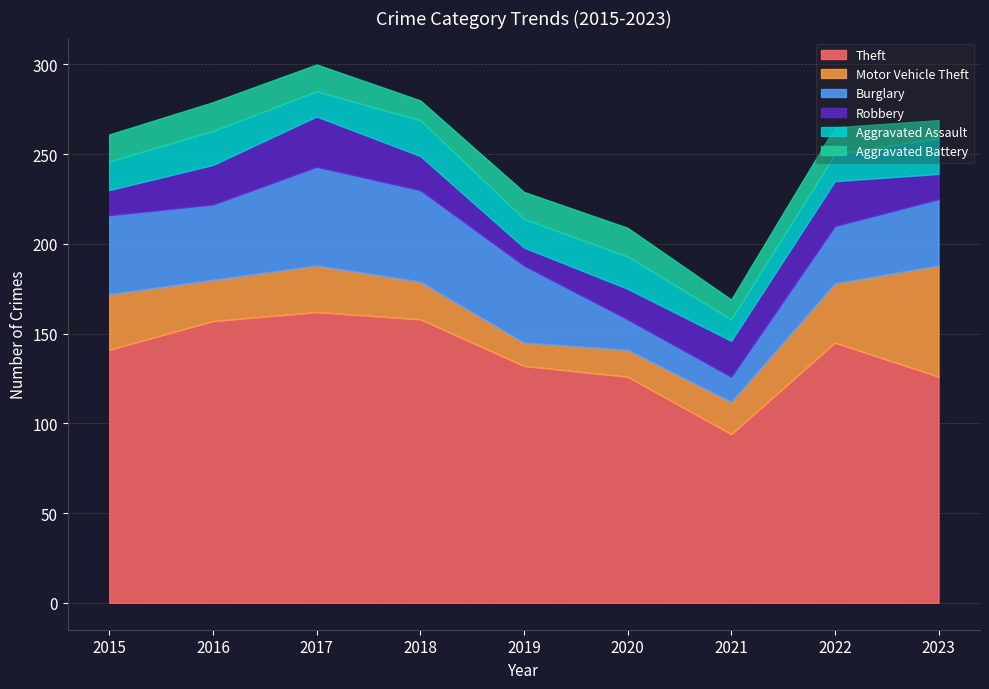

What are all the series names shown in the legend?

Theft, Motor Vehicle Theft, Burglary, Robbery, Aggravated Assault, Aggravated Battery